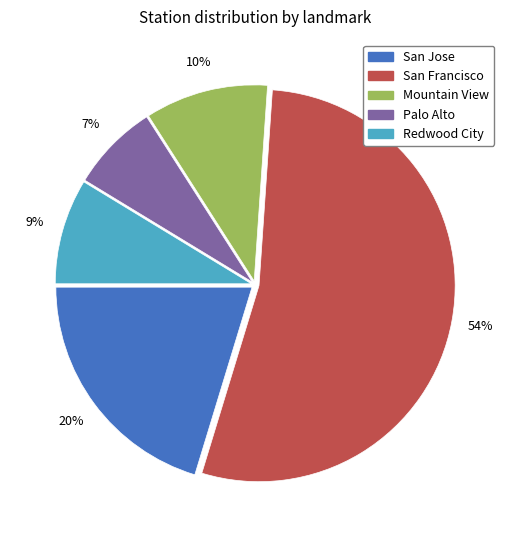

The Palo Alto slice represents 7% of the pie. True or false?

True